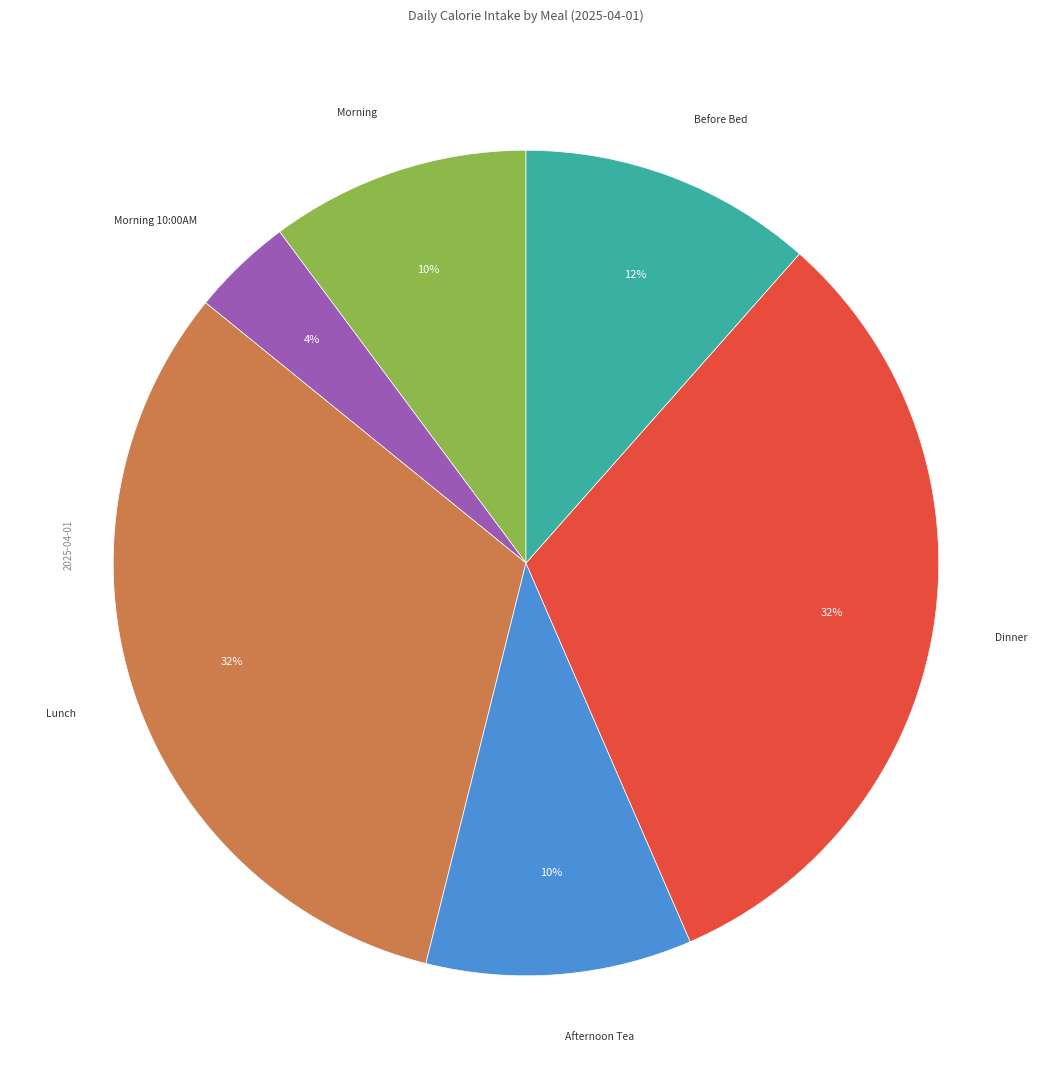

Does any single category account for the majority?

No